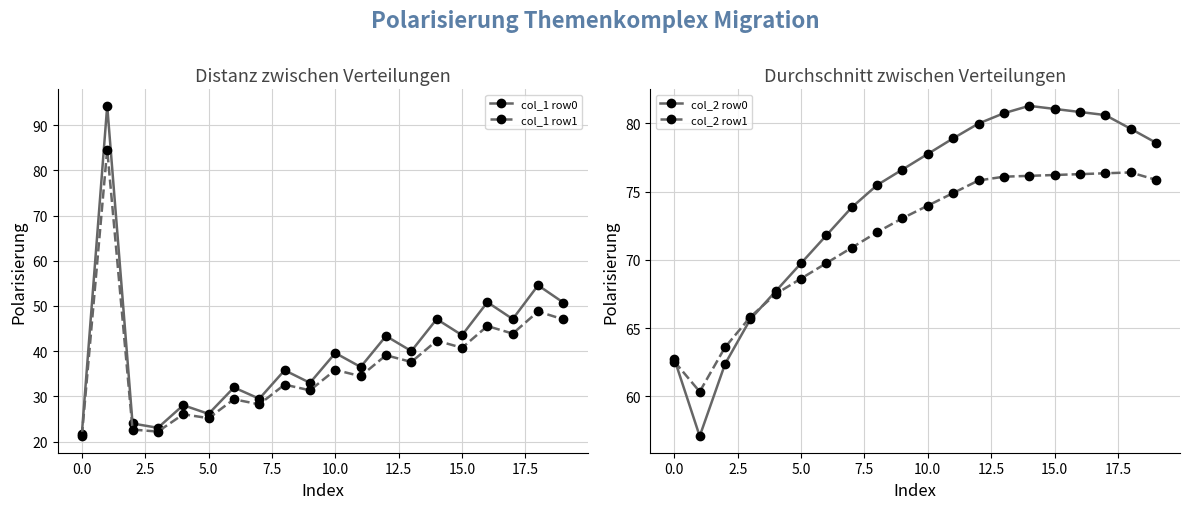

The col_2 row1 series shows 68.6 at 5.0. True or false?

True